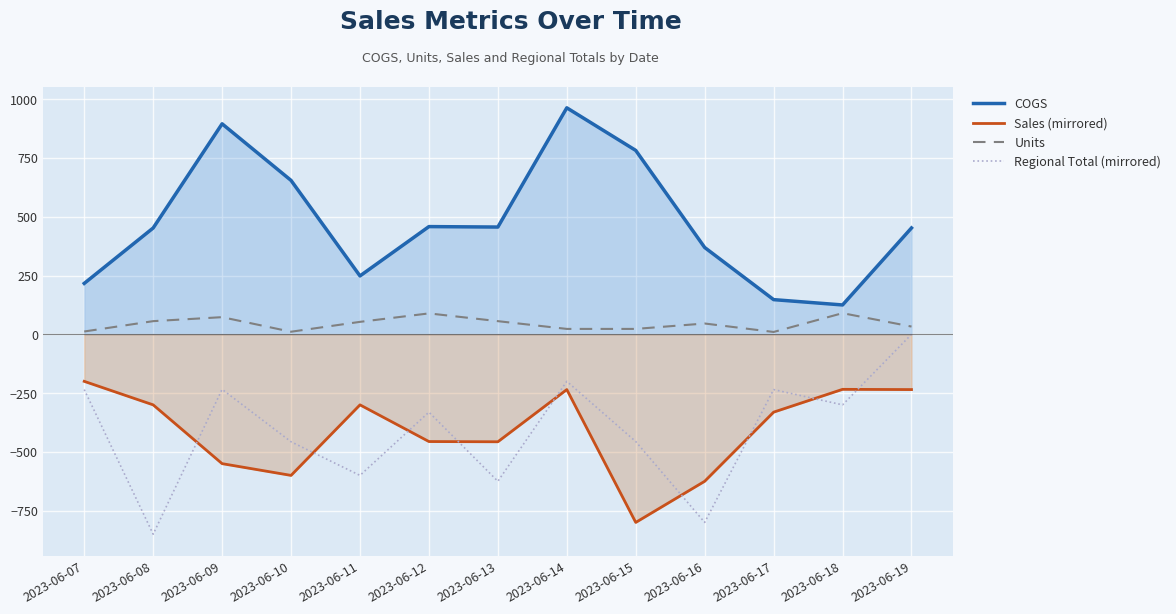

At how many categories does at least one series exceed -388?

13